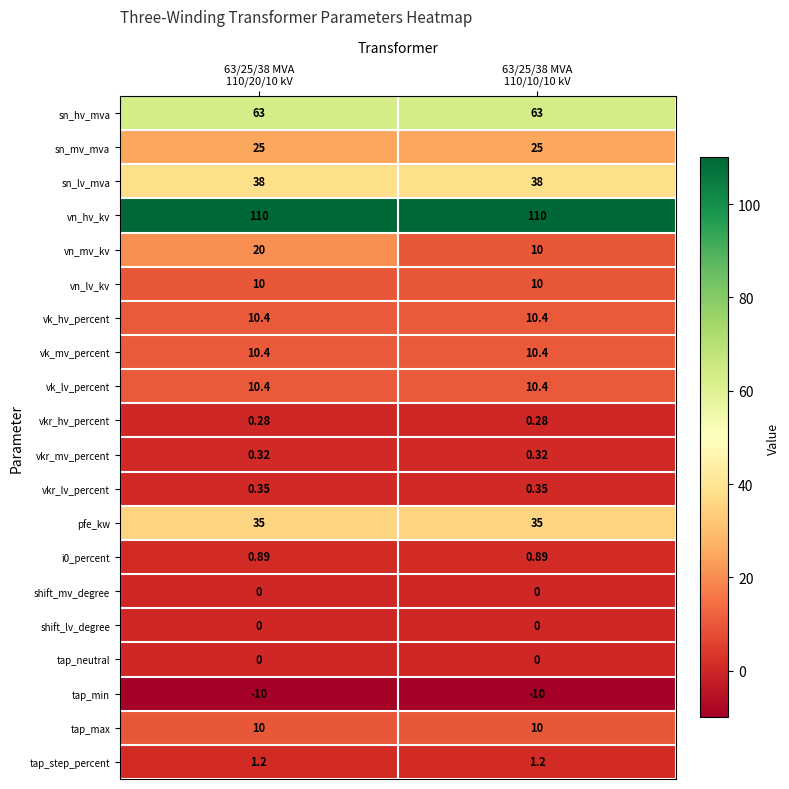

Which series has the largest range (max minus min)?

vn_mv_kv